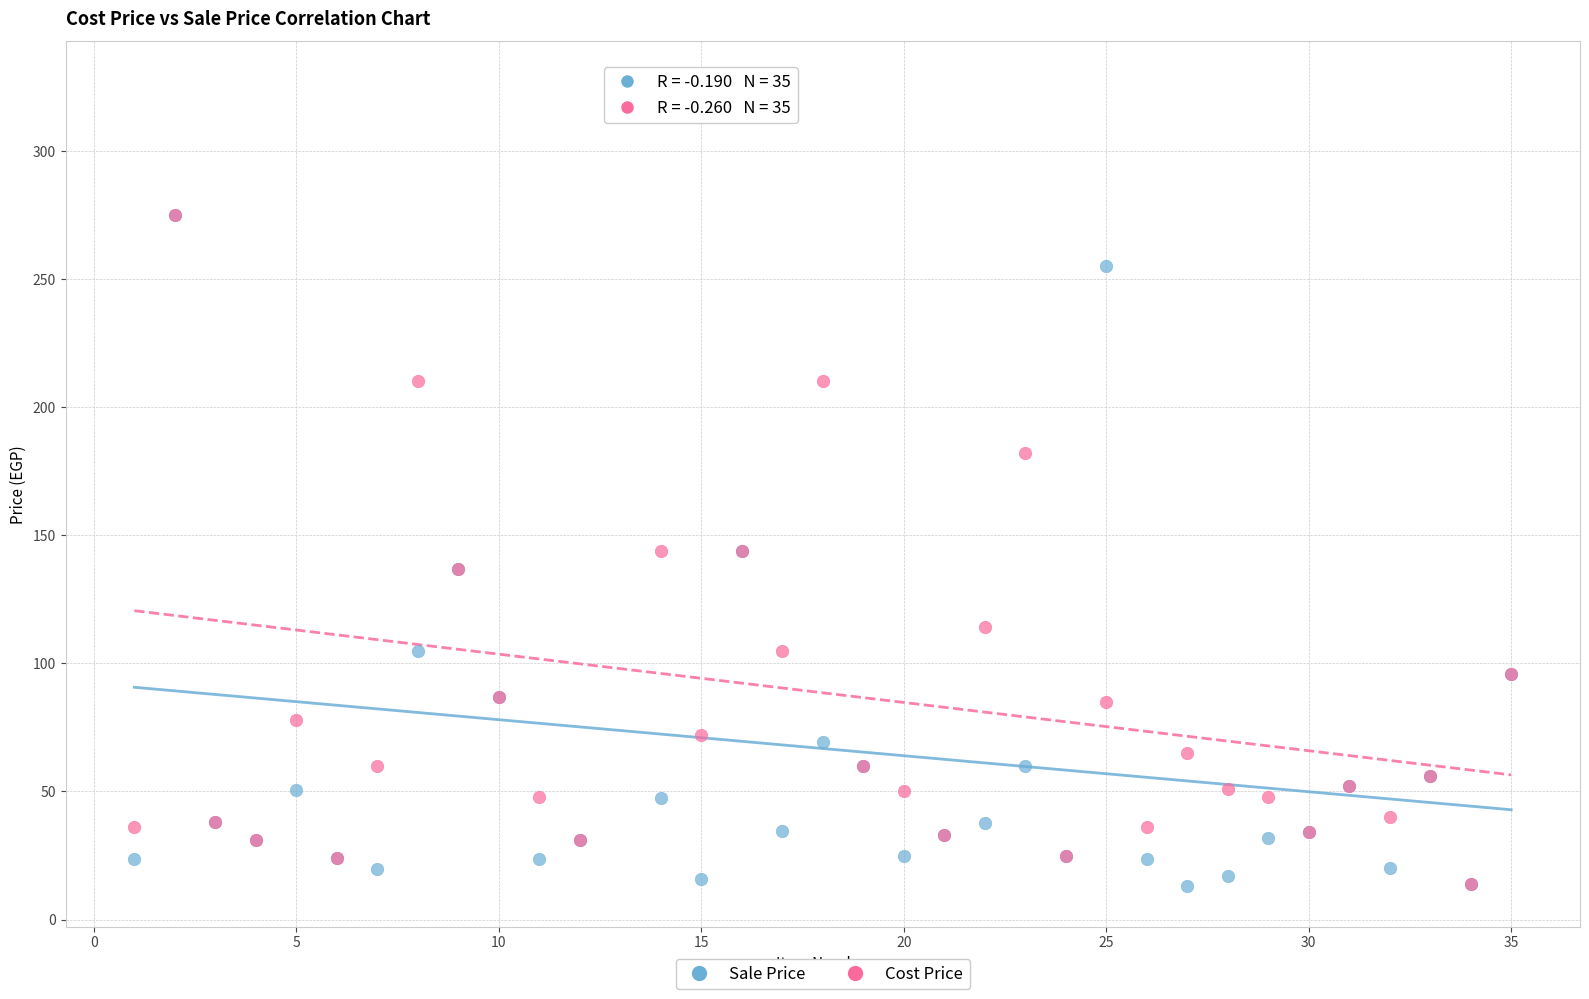

What are all the series names shown in the legend?

Sale Price, Cost Price